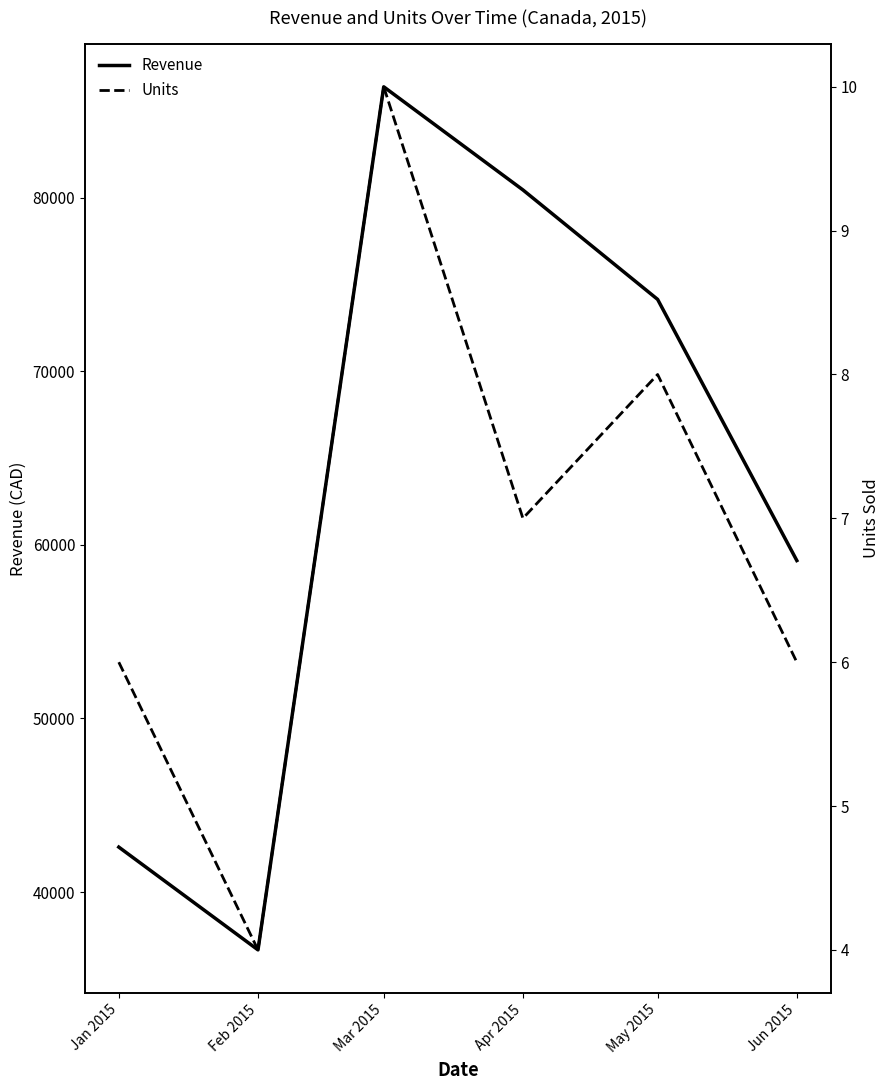

What is the difference between the highest and lowest values at Apr 2015?

80440.9